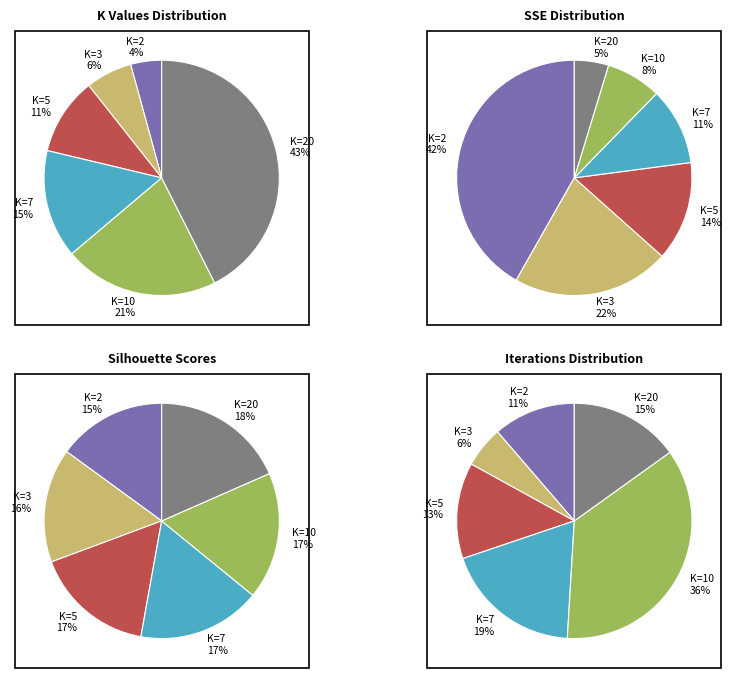

What is the smallest slice in the pie chart?

K=2